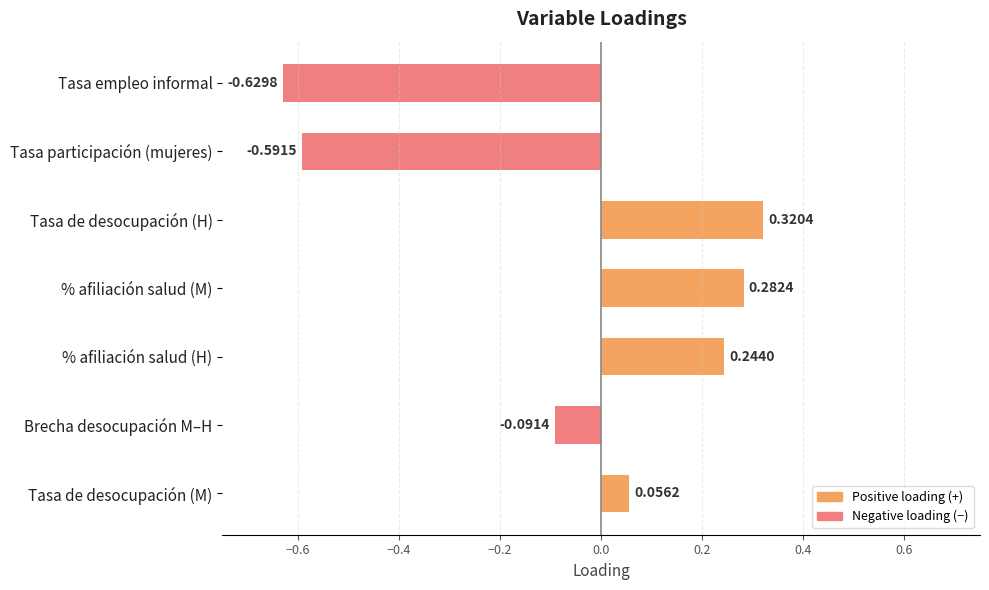

Which label corresponds to the largest value in the chart?

Tasa de desocupación (H)